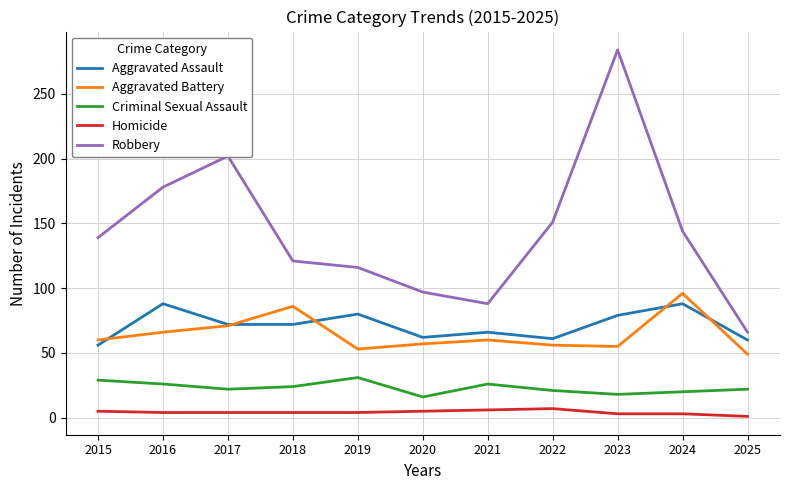

Which series has the widest spread of values?

Robbery